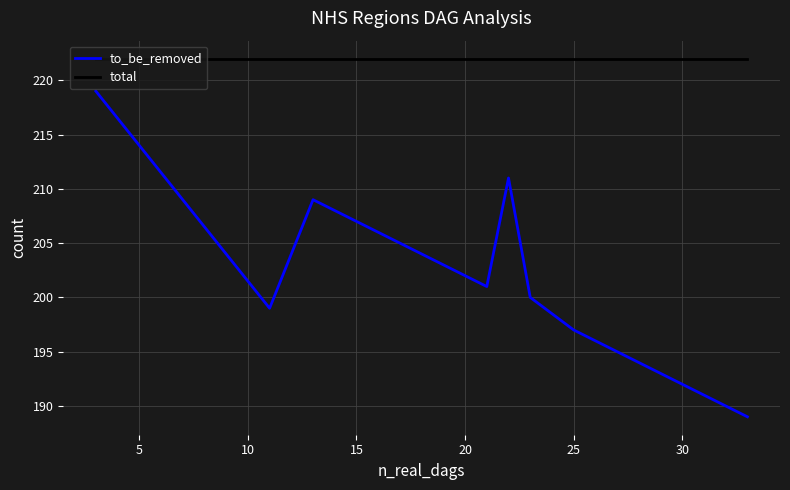

List the series in order of their peak value, lowest first.

to_be_removed, total